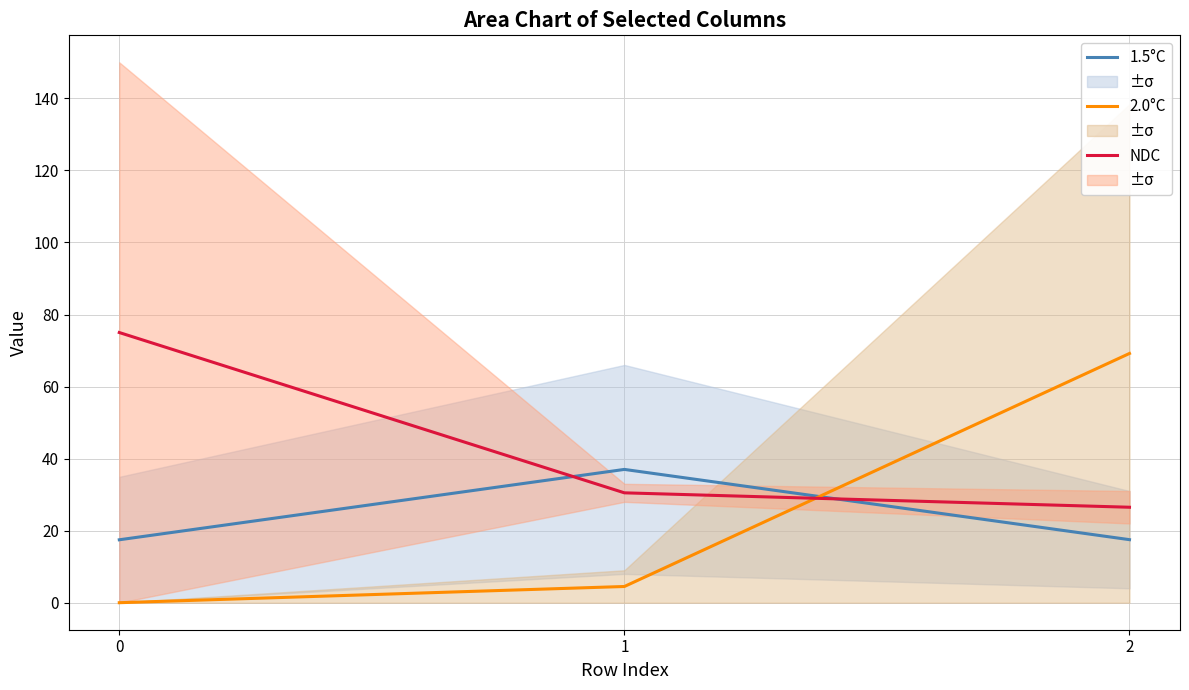

Does the chart display data point markers on the line(s)?

No